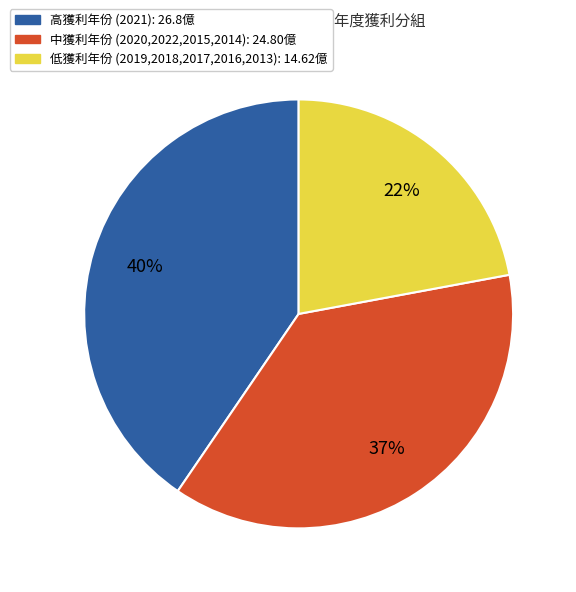

What is the smallest slice in the pie chart?

低獲利年份 (2019,2018,2017,2016,2013): 14.62億